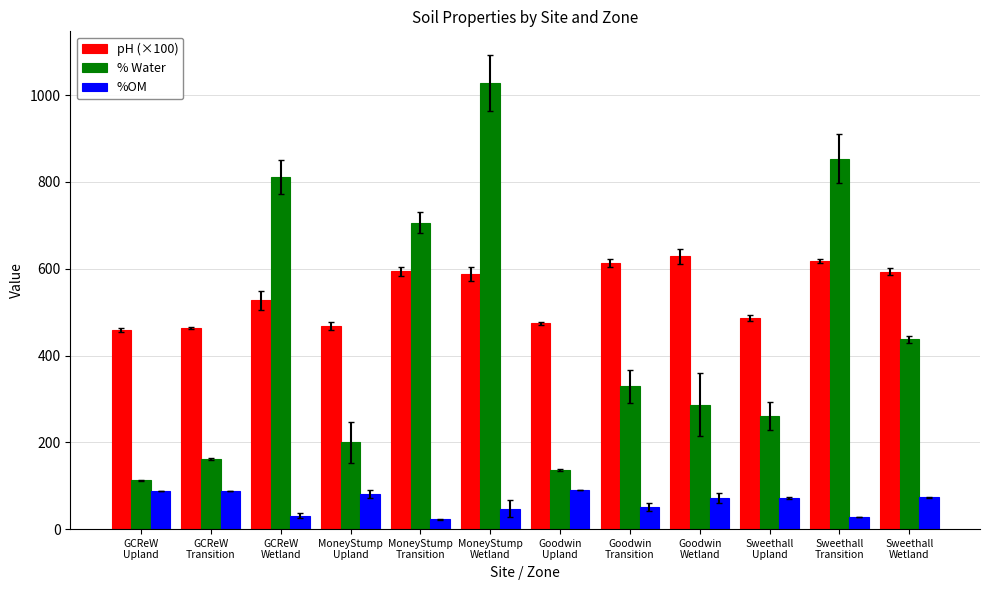

What is the greatest value displayed?

1027.5